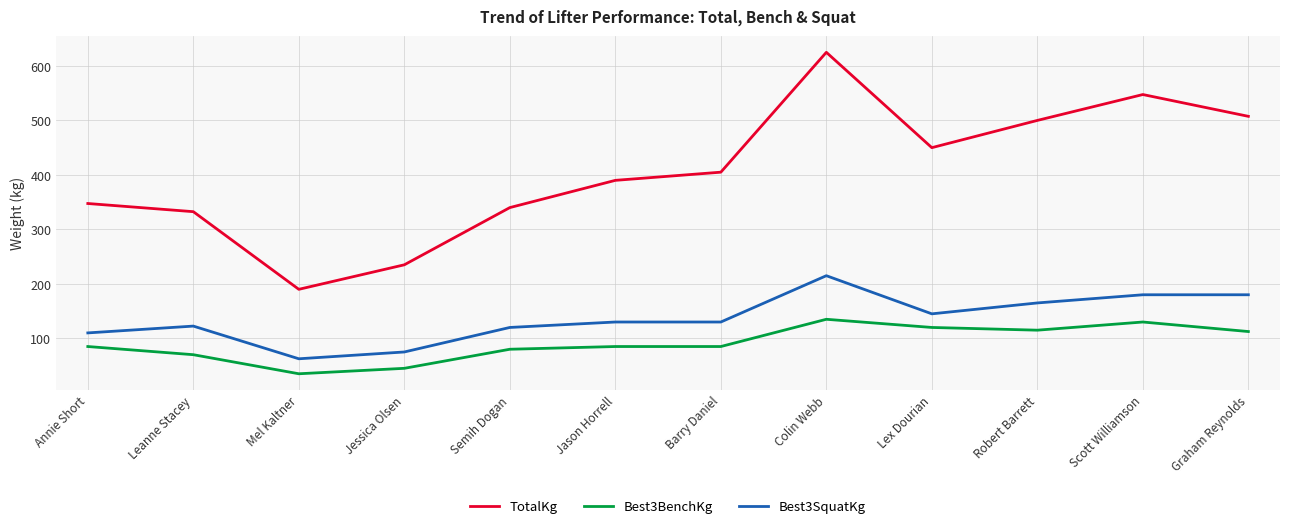

Where is the first local maximum for TotalKg?

Colin Webb